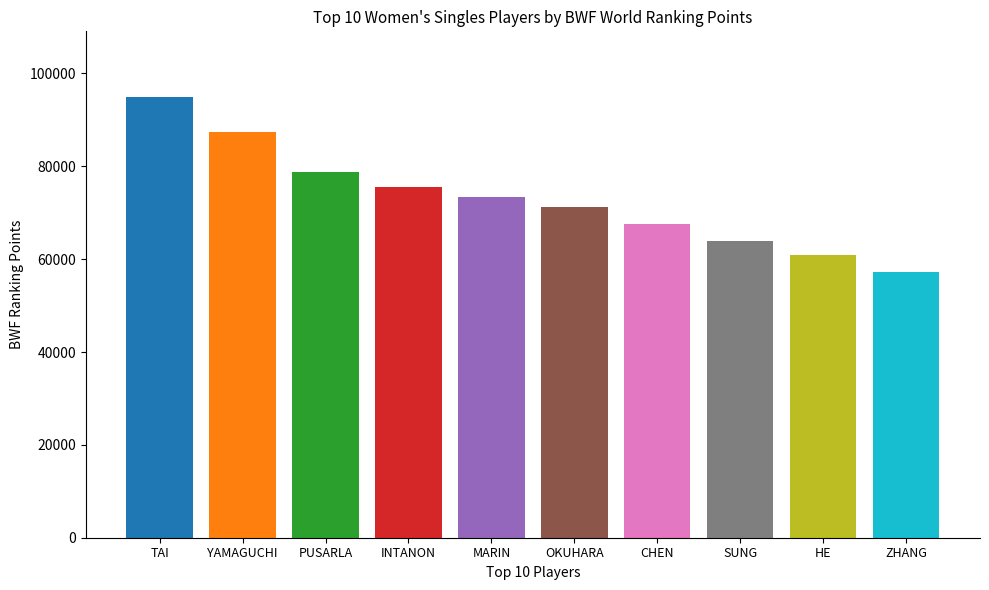

What is the label of the 8th bar from the left?

SUNG Ji Hyun